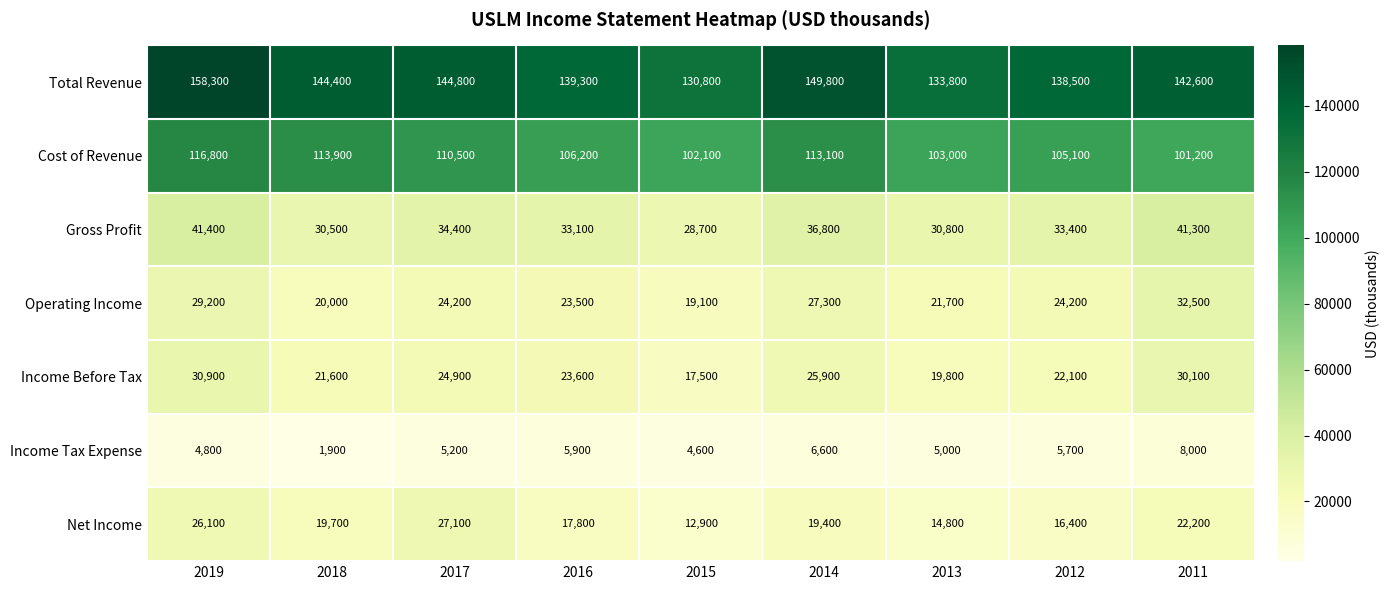

The Income Tax Expense series shows 5200 at 2017. True or false?

True